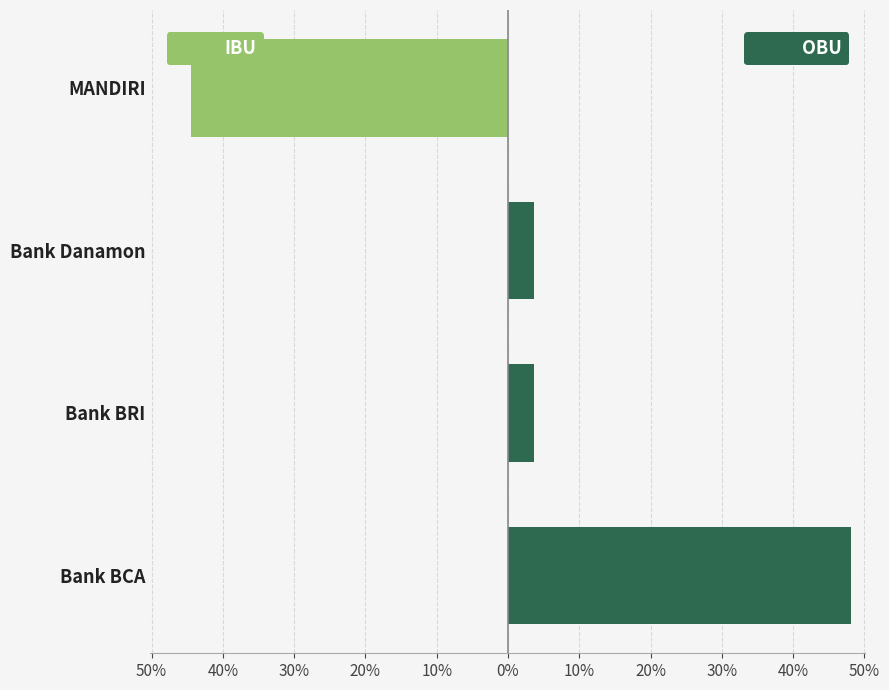

What is the average value of the OBU (BCA/etc) series?

13.9